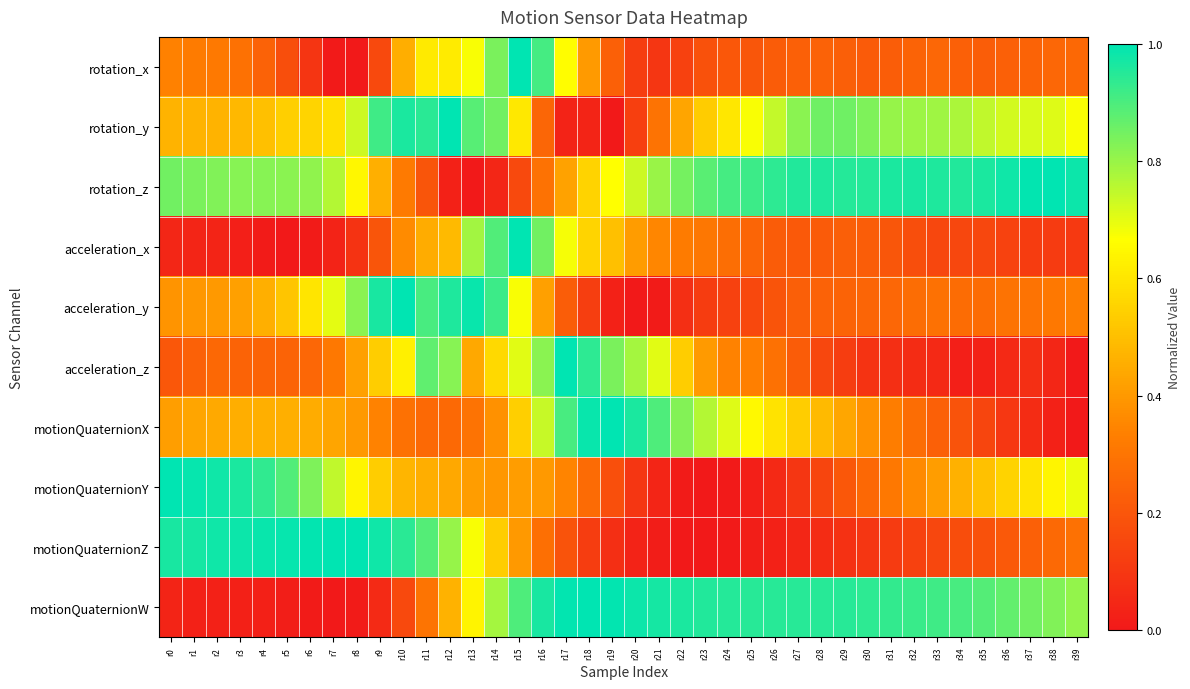

Reading left to right, transcribe all the data shown in this chart.

rotation_x: r0=0.3	r1=0.3	r2=0.3	r3=0.3	r4=0.2	r5=0.2	r6=0.1	r7=0.0	r8=0.0	r9=0.2	r10=0.5	r11=0.6	r12=0.6	r13=0.7	r14=0.8	r15=1.0	r16=0.9	r17=0.7	r18=0.4	r19=0.2	r20=0.1	r21=0.1	r22=0.1	r23=0.2	r24=0.2	r25=0.2	r26=0.2	r27=0.2	r28=0.2	r29=0.2	r30=0.2	r31=0.2	r32=0.2	r33=0.3	r34=0.2	r35=0.2	r36=0.2	r37=0.2	r38=0.3	r39=0.3
rotation_y: r0=0.5	r1=0.5	r2=0.5	r3=0.5	r4=0.5	r5=0.5	r6=0.6	r7=0.6	r8=0.7	r9=0.9	r10=1.0	r11=0.9	r12=1.0	r13=0.9	r14=0.9	r15=0.6	r16=0.3	r17=0.0	r18=0.0	r19=0.0	r20=0.1	r21=0.3	r22=0.4	r23=0.5	r24=0.6	r25=0.7	r26=0.7	r27=0.8	r28=0.9	r29=0.9	r30=0.8	r31=0.8	r32=0.8	r33=0.8	r34=0.8	r35=0.7	r36=0.7	r37=0.7	r38=0.7	r39=0.7
rotation_z: r0=0.8	r1=0.8	r2=0.8	r3=0.8	r4=0.8	r5=0.8	r6=0.8	r7=0.8	r8=0.6	r9=0.5	r10=0.3	r11=0.2	r12=0.0	r13=0.0	r14=0.0	r15=0.2	r16=0.3	r17=0.4	r18=0.6	r19=0.7	r20=0.7	r21=0.8	r22=0.8	r23=0.9	r24=0.9	r25=0.9	r26=0.9	r27=1.0	r28=1.0	r29=1.0	r30=1.0	r31=1.0	r32=1.0	r33=1.0	r34=1.0	r35=1.0	r36=1.0	r37=1.0	r38=1.0	r39=1.0
acceleration_x: r0=0.0	r1=0.0	r2=0.0	r3=0.0	r4=0.0	r5=0.0	r6=0.0	r7=0.0	r8=0.1	r9=0.2	r10=0.4	r11=0.4	r12=0.5	r13=0.8	r14=0.9	r15=1.0	r16=0.9	r17=0.7	r18=0.6	r19=0.5	r20=0.4	r21=0.4	r22=0.3	r23=0.3	r24=0.3	r25=0.2	r26=0.2	r27=0.2	r28=0.2	r29=0.2	r30=0.2	r31=0.2	r32=0.2	r33=0.2	r34=0.2	r35=0.1	r36=0.1	r37=0.1	r38=0.1	r39=0.1
acceleration_y: r0=0.4	r1=0.4	r2=0.4	r3=0.4	r4=0.5	r5=0.5	r6=0.6	r7=0.7	r8=0.8	r9=1.0	r10=1.0	r11=0.9	r12=1.0	r13=1.0	r14=0.9	r15=0.7	r16=0.4	r17=0.2	r18=0.1	r19=0.0	r20=0.0	r21=0.0	r22=0.1	r23=0.1	r24=0.1	r25=0.2	r26=0.2	r27=0.2	r28=0.2	r29=0.2	r30=0.2	r31=0.3	r32=0.3	r33=0.3	r34=0.3	r35=0.3	r36=0.3	r37=0.3	r38=0.3	r39=0.3
acceleration_z: r0=0.2	r1=0.2	r2=0.3	r3=0.2	r4=0.2	r5=0.2	r6=0.3	r7=0.3	r8=0.4	r9=0.5	r10=0.6	r11=0.9	r12=0.8	r13=0.4	r14=0.6	r15=0.7	r16=0.8	r17=1.0	r18=0.9	r19=0.8	r20=0.8	r21=0.7	r22=0.5	r23=0.4	r24=0.3	r25=0.3	r26=0.3	r27=0.2	r28=0.2	r29=0.1	r30=0.1	r31=0.1	r32=0.1	r33=0.1	r34=0.0	r35=0.0	r36=0.1	r37=0.1	r38=0.0	r39=0.0
motionQuaternionX: r0=0.4	r1=0.4	r2=0.4	r3=0.5	r4=0.5	r5=0.5	r6=0.4	r7=0.4	r8=0.4	r9=0.3	r10=0.3	r11=0.3	r12=0.3	r13=0.3	r14=0.4	r15=0.5	r16=0.7	r17=0.9	r18=1.0	r19=1.0	r20=1.0	r21=0.9	r22=0.8	r23=0.8	r24=0.7	r25=0.7	r26=0.6	r27=0.5	r28=0.5	r29=0.4	r30=0.4	r31=0.3	r32=0.3	r33=0.2	r34=0.2	r35=0.1	r36=0.1	r37=0.1	r38=0.0	r39=0.0
motionQuaternionY: r0=1.0	r1=1.0	r2=1.0	r3=1.0	r4=0.9	r5=0.9	r6=0.8	r7=0.7	r8=0.6	r9=0.5	r10=0.5	r11=0.5	r12=0.4	r13=0.4	r14=0.4	r15=0.4	r16=0.4	r17=0.3	r18=0.3	r19=0.2	r20=0.1	r21=0.0	r22=0.0	r23=0.0	r24=0.0	r25=0.0	r26=0.1	r27=0.1	r28=0.1	r29=0.2	r30=0.3	r31=0.3	r32=0.4	r33=0.4	r34=0.5	r35=0.5	r36=0.6	r37=0.6	r38=0.6	r39=0.7
motionQuaternionZ: r0=1.0	r1=1.0	r2=1.0	r3=1.0	r4=1.0	r5=1.0	r6=1.0	r7=1.0	r8=1.0	r9=1.0	r10=0.9	r11=0.9	r12=0.8	r13=0.7	r14=0.5	r15=0.4	r16=0.3	r17=0.2	r18=0.1	r19=0.1	r20=0.0	r21=0.0	r22=0.0	r23=0.0	r24=0.0	r25=0.0	r26=0.0	r27=0.0	r28=0.1	r29=0.1	r30=0.1	r31=0.1	r32=0.1	r33=0.2	r34=0.2	r35=0.2	r36=0.2	r37=0.2	r38=0.3	r39=0.3
motionQuaternionW: r0=0.0	r1=0.0	r2=0.0	r3=0.0	r4=0.0	r5=0.0	r6=0.0	r7=0.0	r8=0.0	r9=0.1	r10=0.2	r11=0.3	r12=0.5	r13=0.6	r14=0.8	r15=0.9	r16=1.0	r17=1.0	r18=1.0	r19=1.0	r20=1.0	r21=1.0	r22=1.0	r23=1.0	r24=1.0	r25=0.9	r26=0.9	r27=0.9	r28=0.9	r29=0.9	r30=0.9	r31=0.9	r32=0.9	r33=0.9	r34=0.9	r35=0.9	r36=0.9	r37=0.9	r38=0.8	r39=0.8